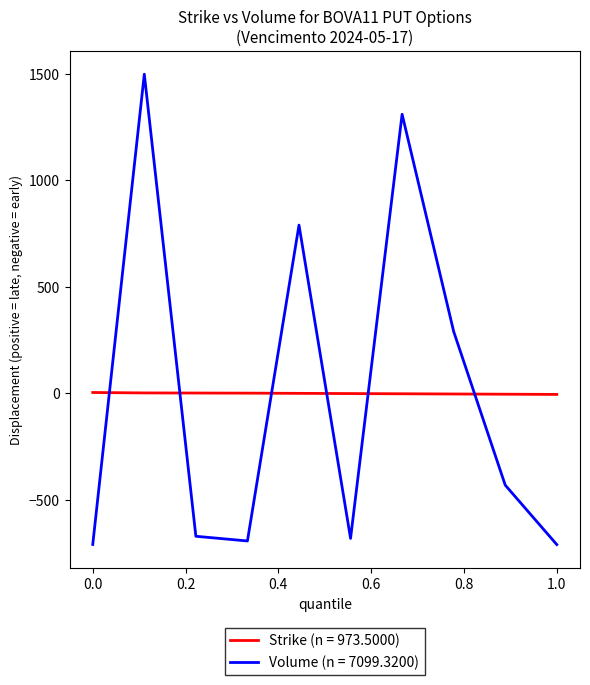

List the series in order of their peak value, lowest first.

Strike (n = 973.5000), Volume (n = 7099.3200)